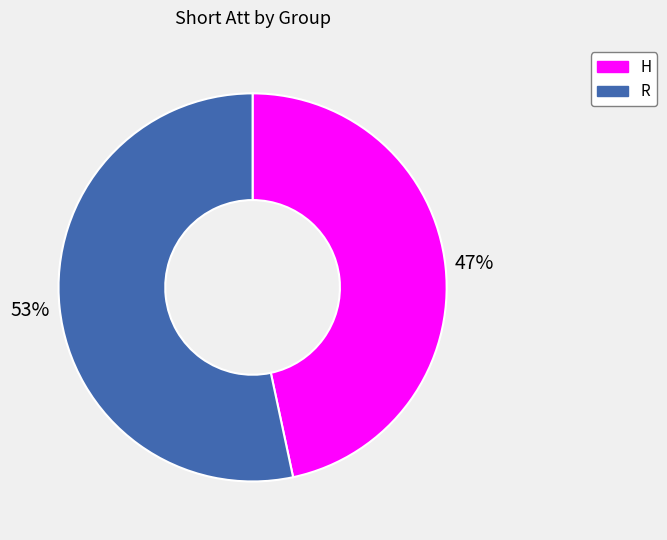

Rank the categories by value from highest to lowest.

R, H